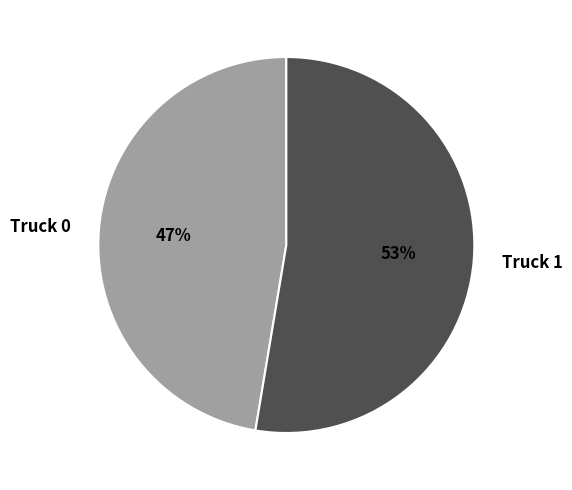

What percentage is the Truck 0 slice, to the nearest percent?

47%